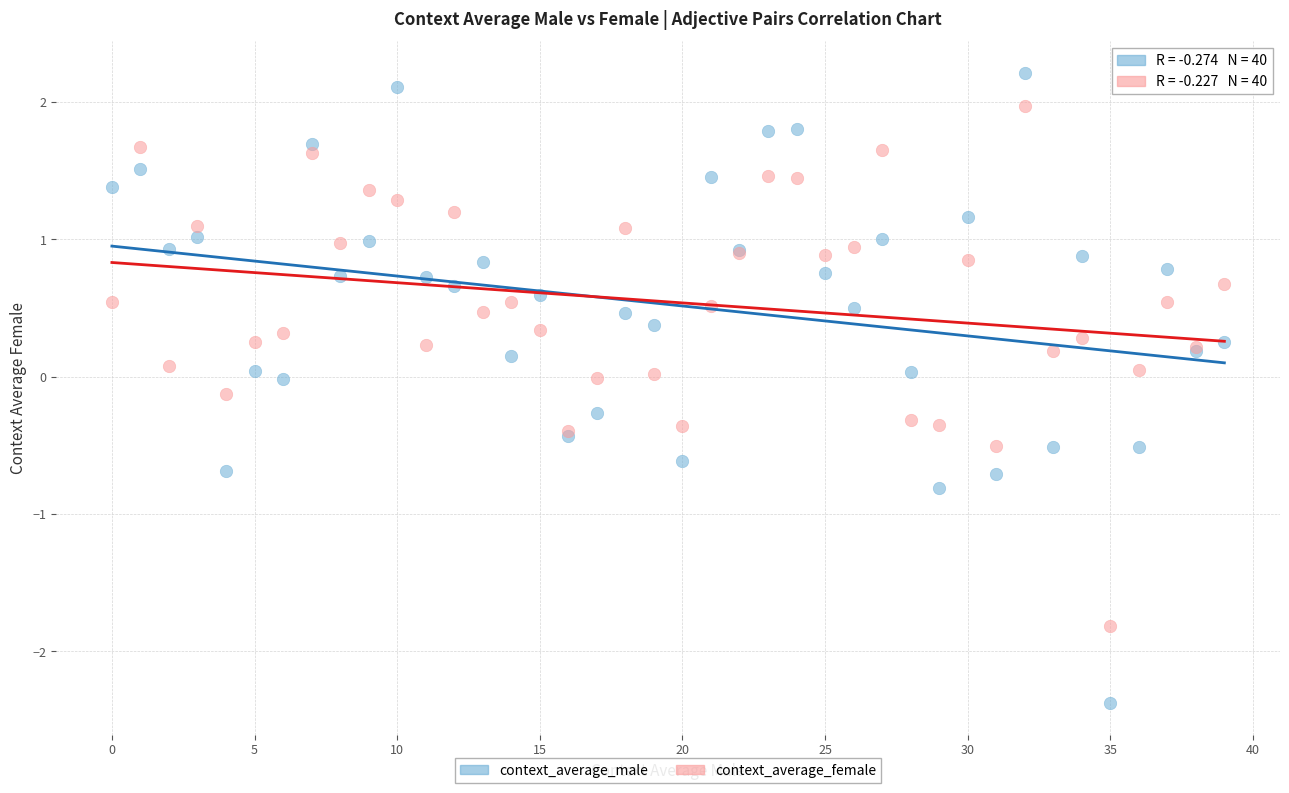

Which series reaches the minimum Y coordinate?

context_average_male